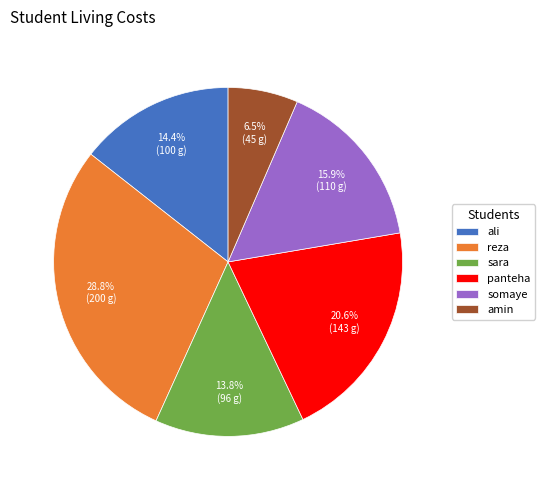

How many segments does this pie chart have?

6